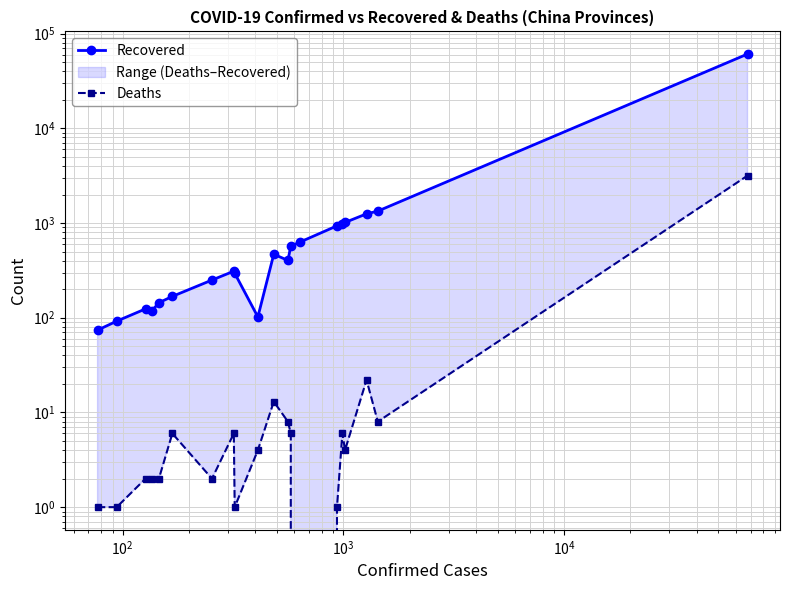

The Recovered series shows 1809 at 16. True or false?

False